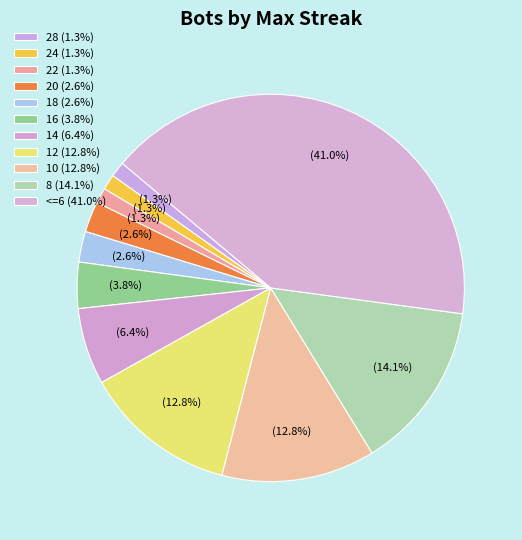

How many segments does this pie chart have?

11